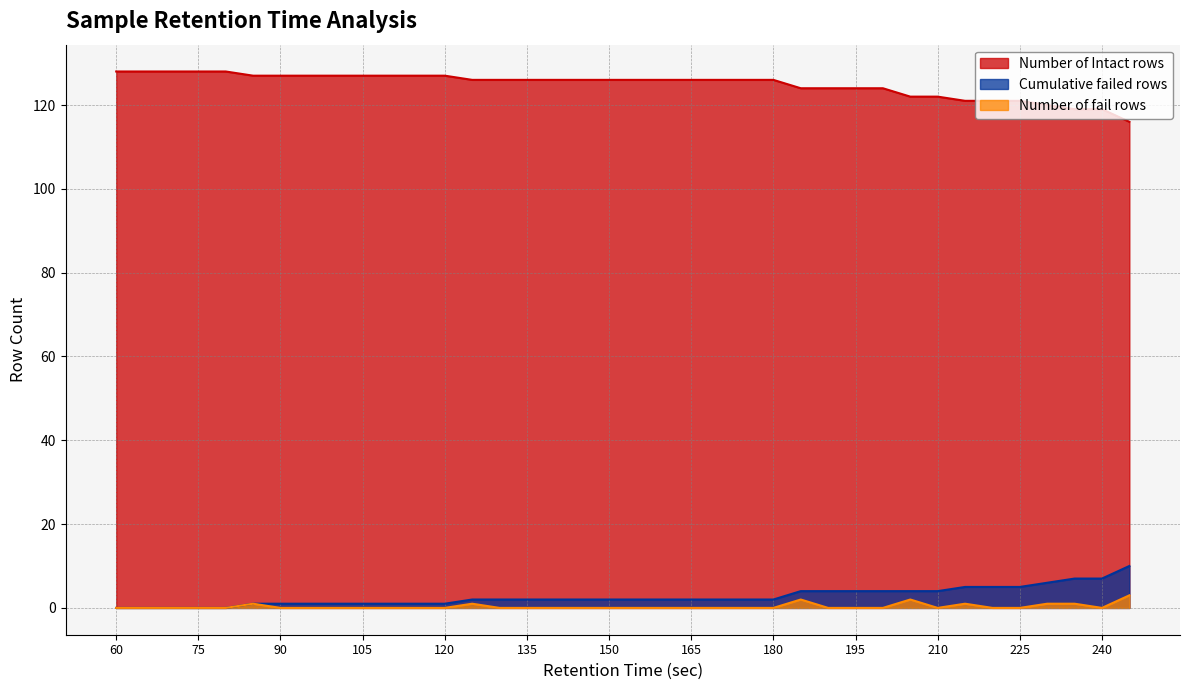

Count the number of categories in the chart.

38